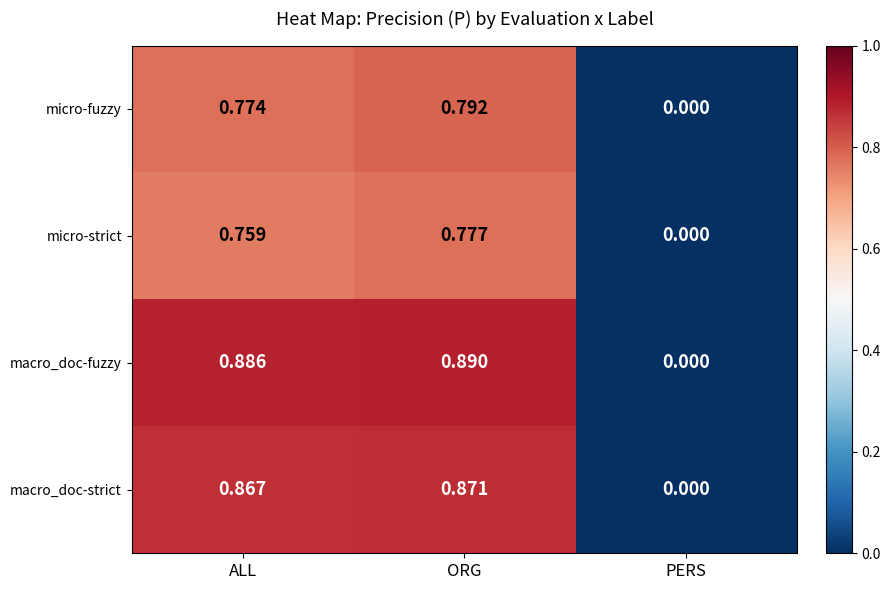

At which category is the sum across all series the highest?

ORG